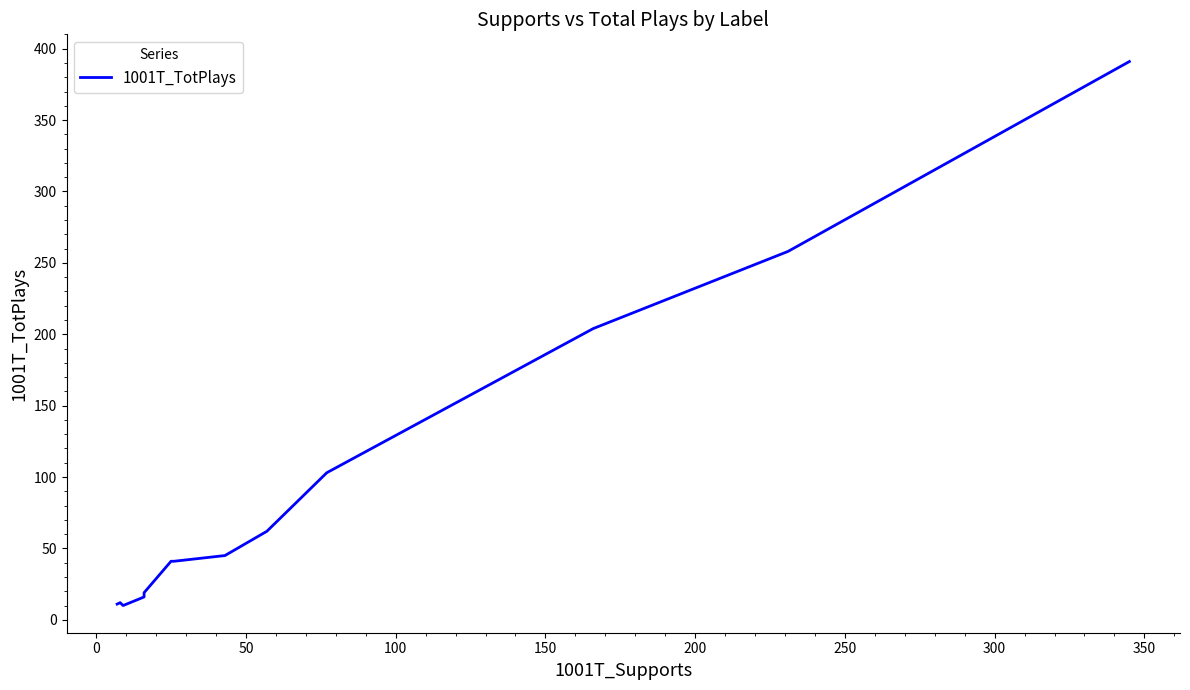

Does the chart have visible grid lines?

No